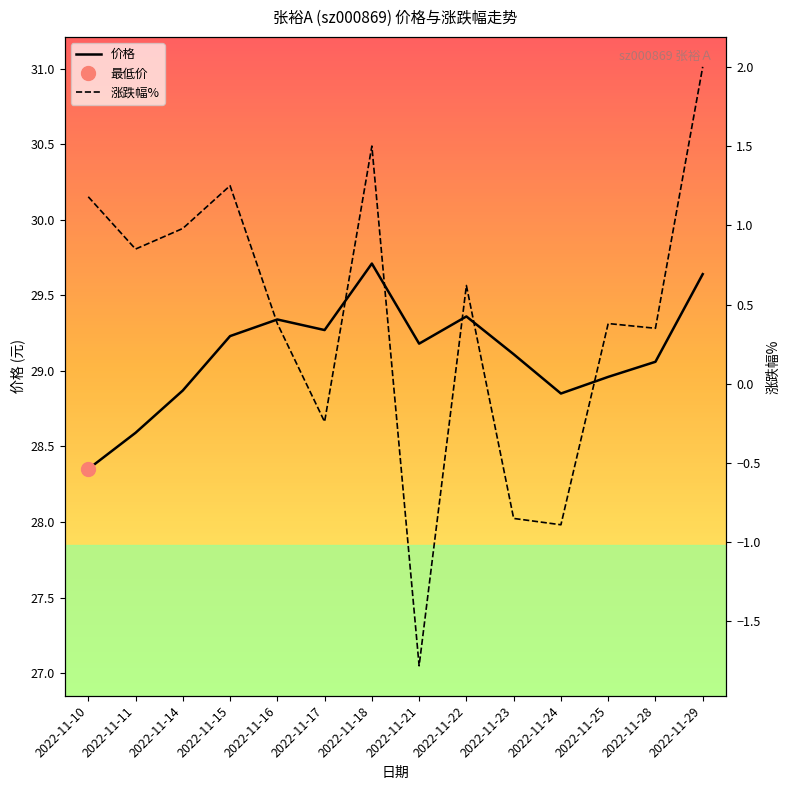

True or false: 价格 and 涨跌幅% intersect in this chart.

False